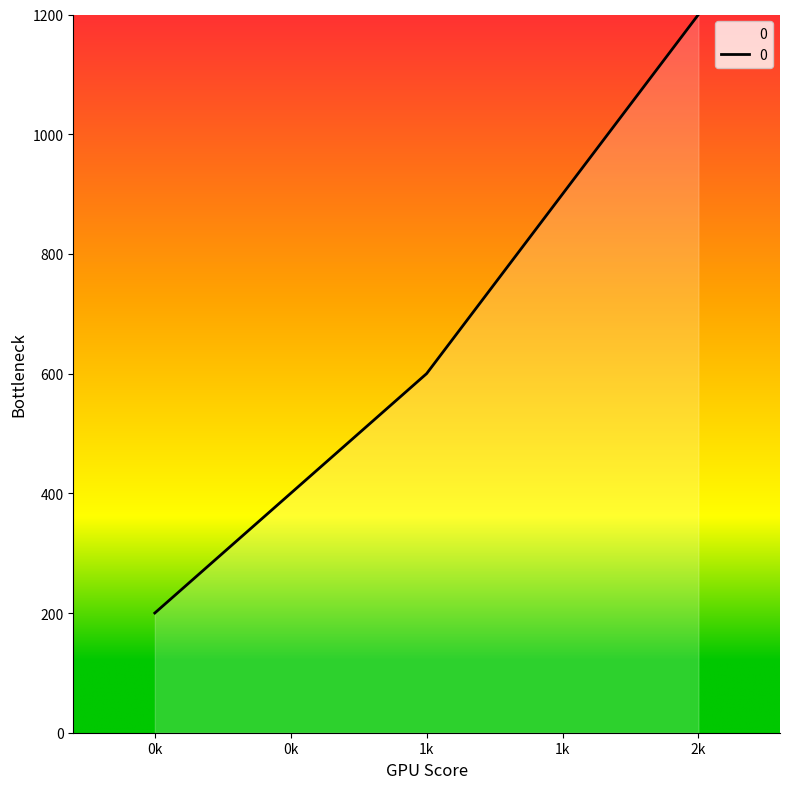

How many lines are shown in the chart?

1